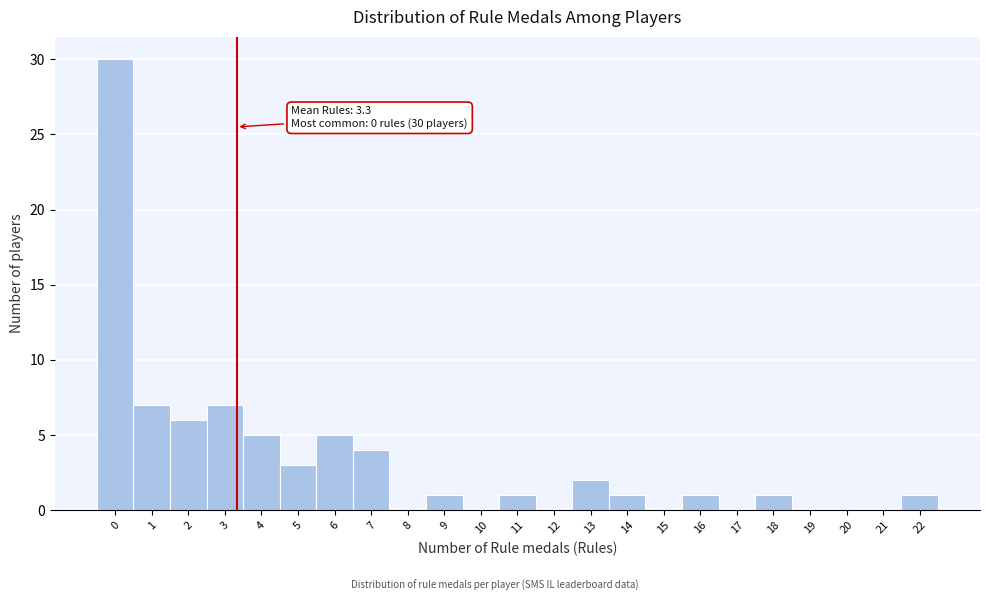

Which range on the x-axis has the tallest bar?

-0.5 to 0.5